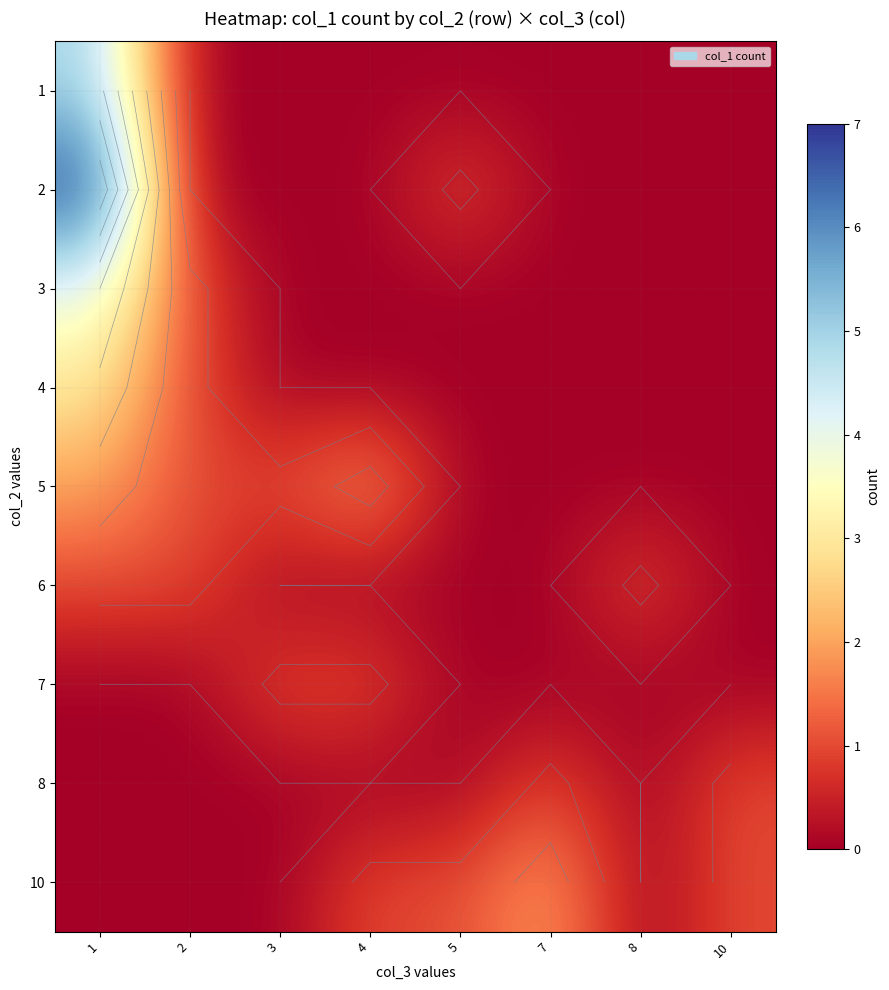

Which series has the largest range (max minus min)?

2